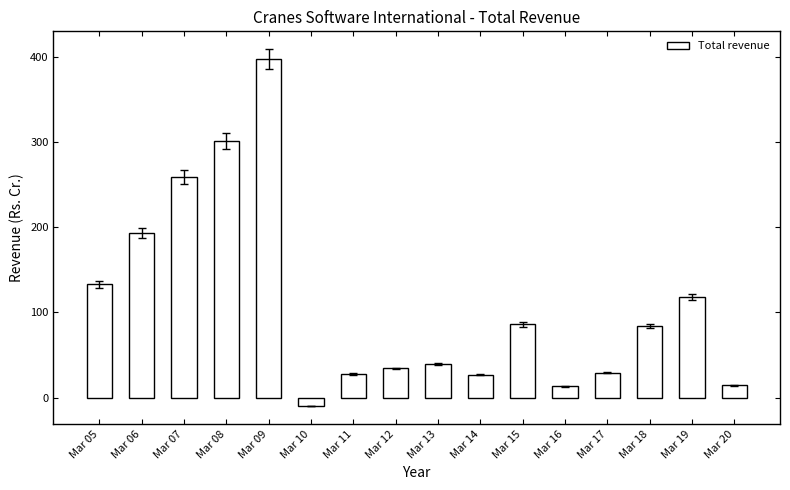

What is the average value?

109.3